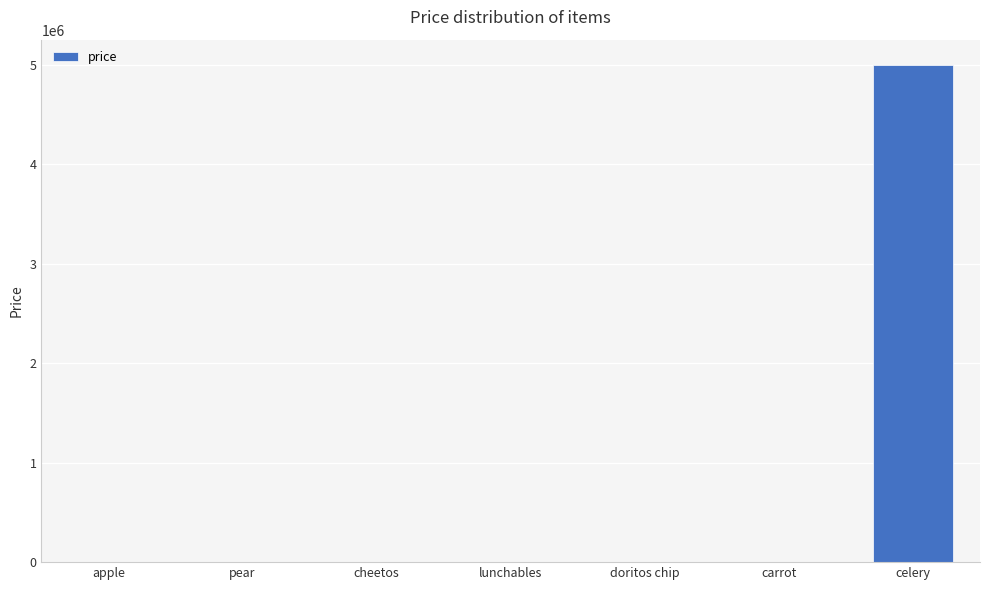

The value at pear is 350. True or false?

True